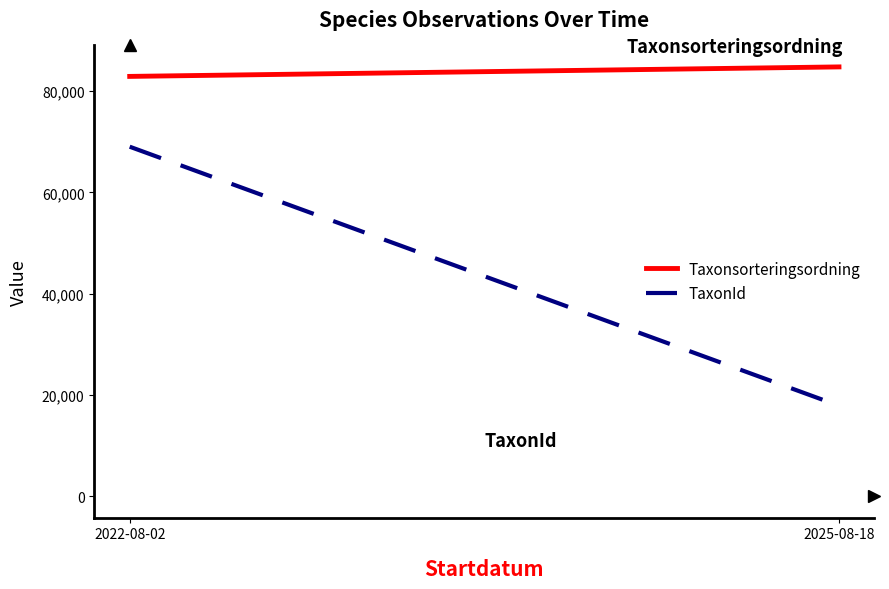

Which label corresponds to the smallest value in the chart?

2025-08-18